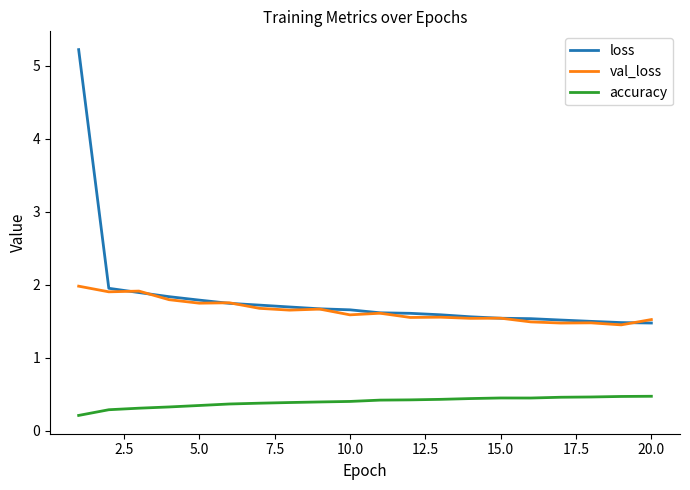

Which series has the largest range (max minus min)?

loss